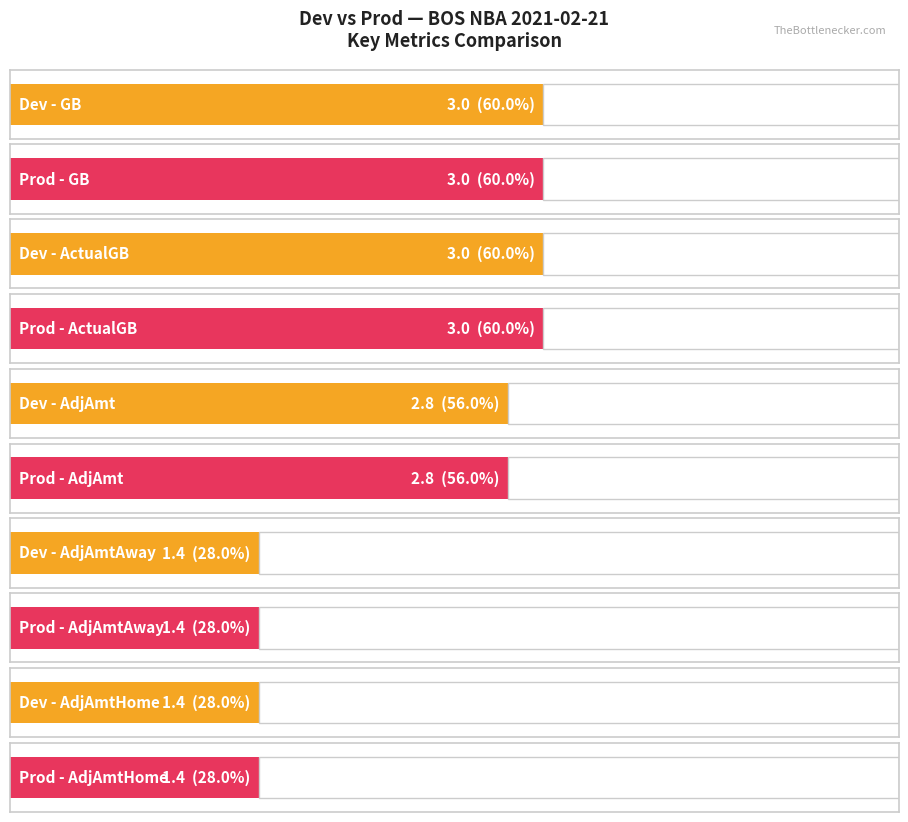

At which label is AdjAmtHome closest to 1?

Dev